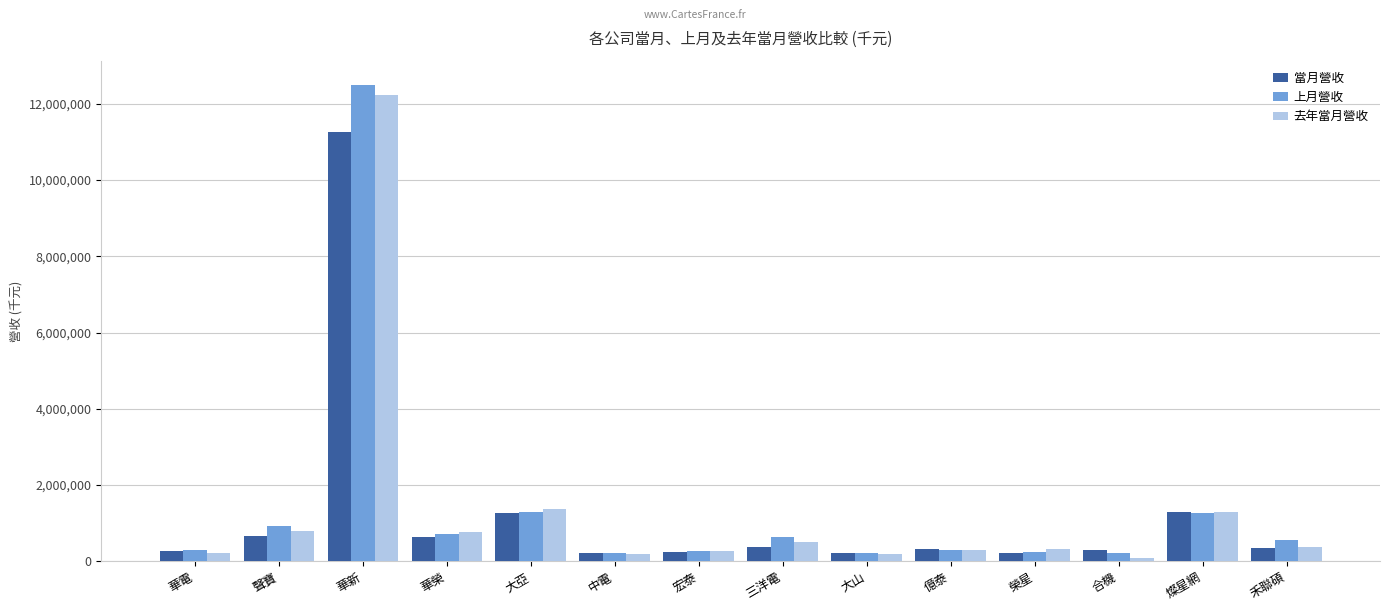

What is the difference between the maximum and minimum values in the 當月營收 series?

11038615